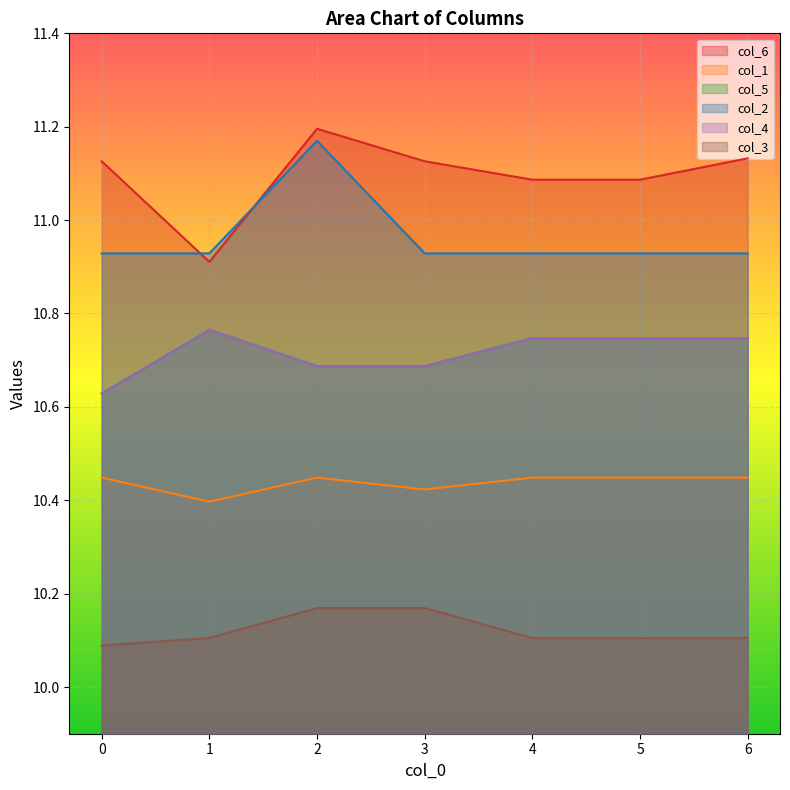

How many lines are shown in the chart?

6